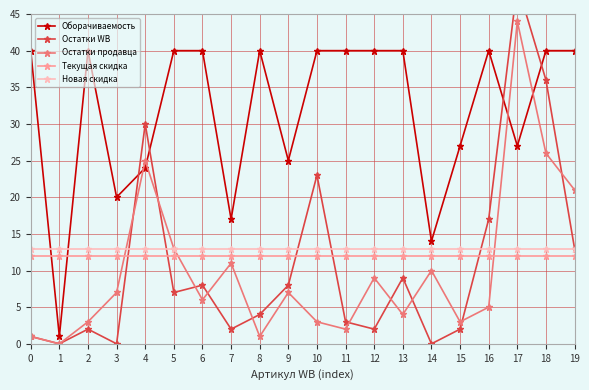

Reading left to right, transcribe all the data shown in this chart.

Оборачиваемость: 40	1	40	20	24	40	40	17	40	25	40	40	40	40	14	27	40	27	40	40
Остатки WB: 1	0	2	0	30	7	8	2	4	8	23	3	2	9	0	2	17	49	36	13
Остатки продавца: 1	0	3	7	25	13	6	11	1	7	3	2	9	4	10	3	5	44	26	21
Текущая скидка: 12	12	12	12	12	12	12	12	12	12	12	12	12	12	12	12	12	12	12	12
Новая скидка: 13	13	13	13	13	13	13	13	13	13	13	13	13	13	13	13	13	13	13	13